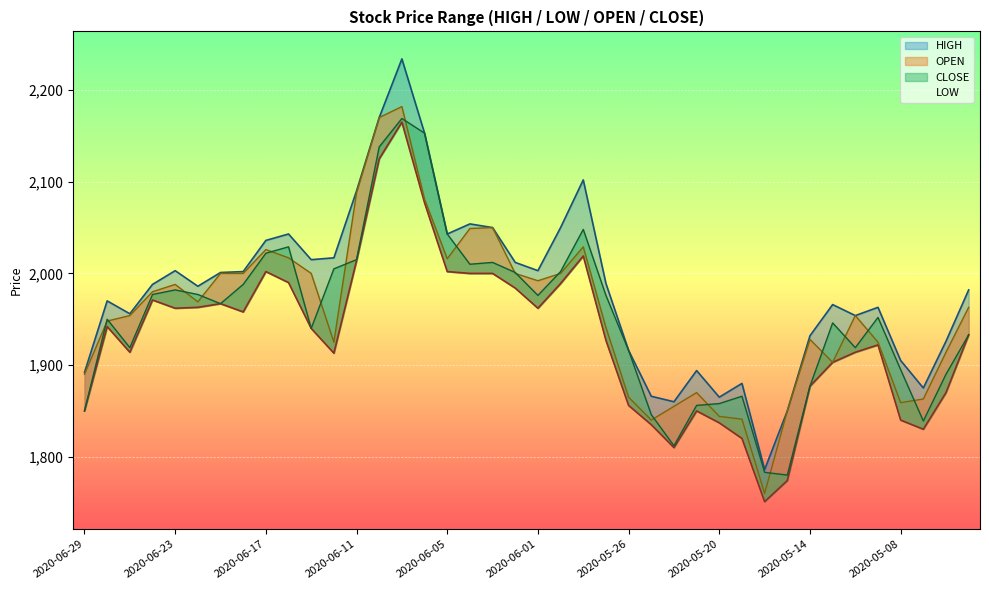

What is the sum of the LOW values at 2020-06-24 and 2020-05-27?

3898